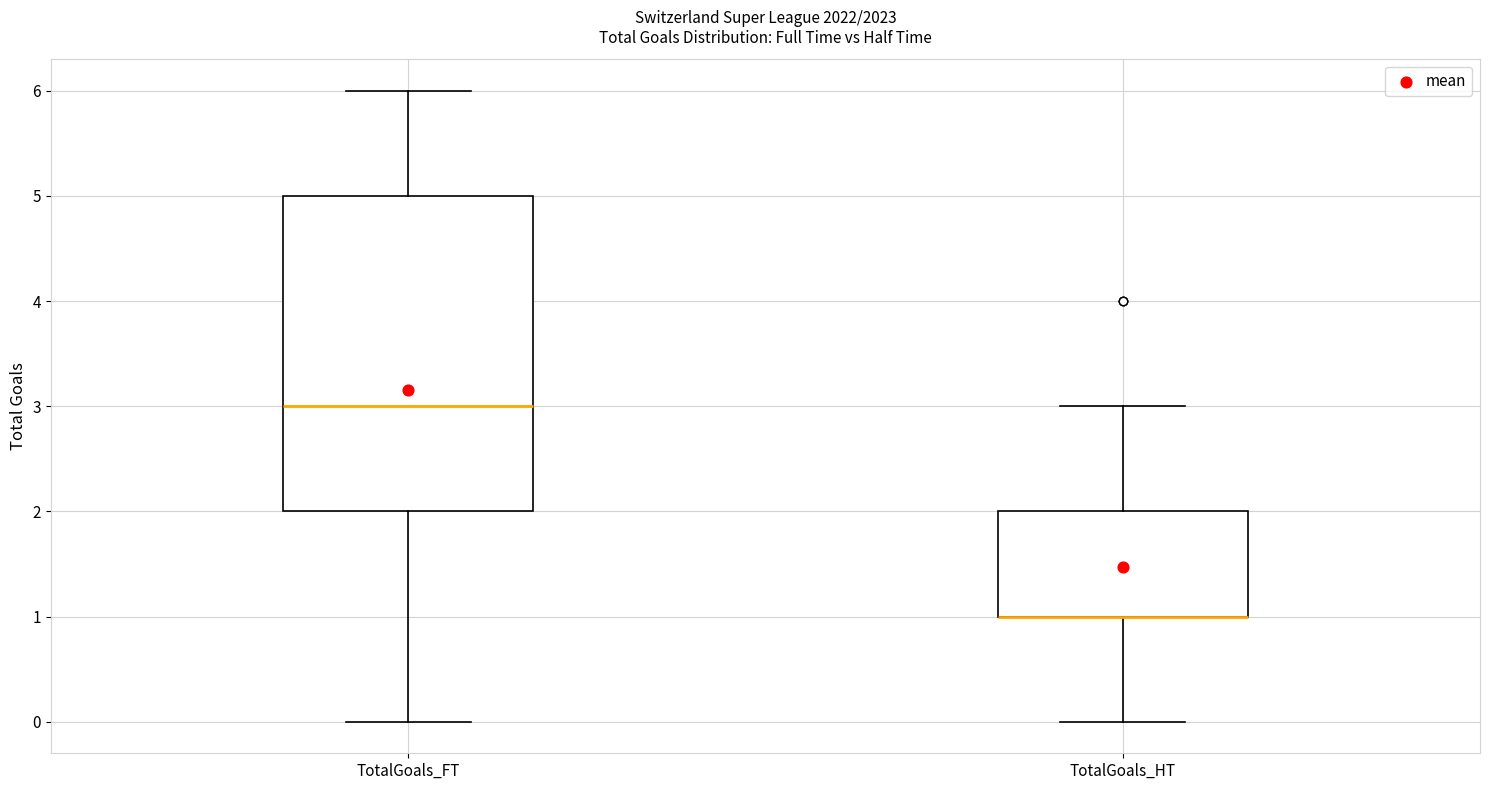

Where does the lower whisker of the box for TotalGoals_FT end on the y-axis? The values are not printed on the chart, so give them approximately, as read against the axis.

0